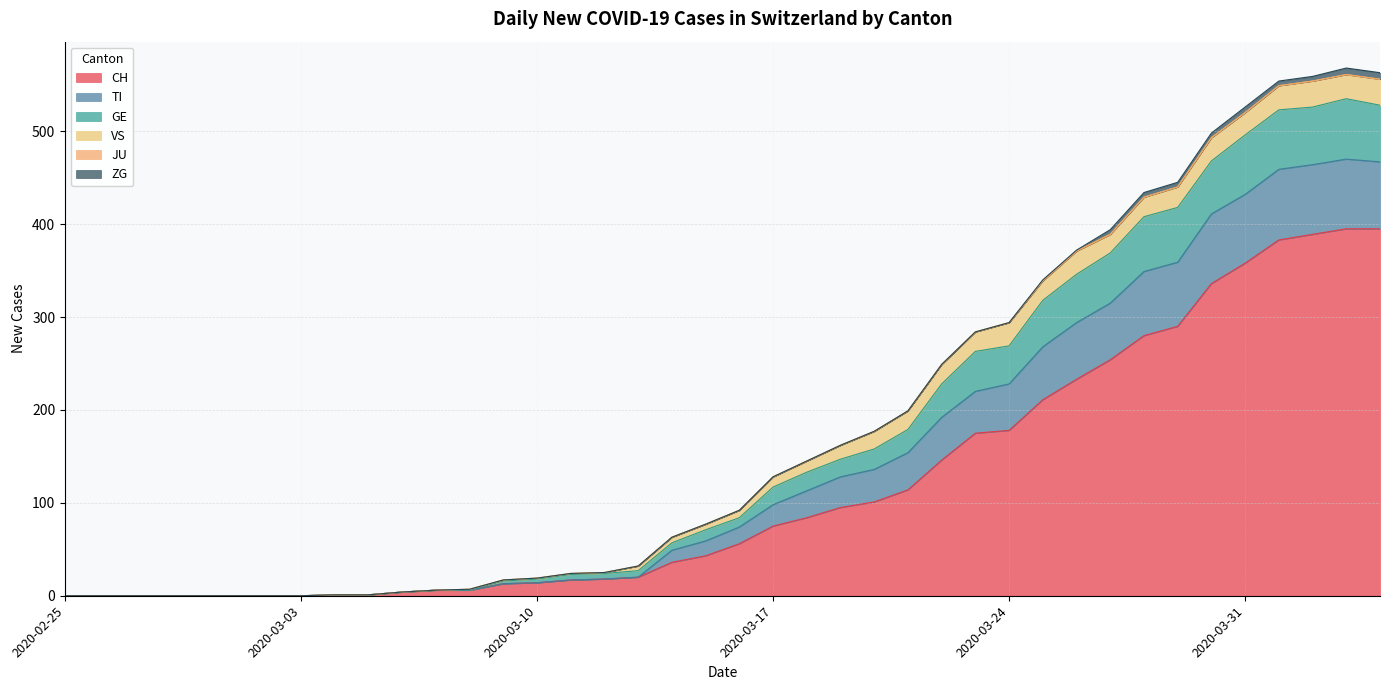

Rank the categories by TI value from highest to lowest.

2020-04-03, 2020-04-04, 2020-04-02, 2020-04-01, 2020-03-31, 2020-03-30, 2020-03-29, 2020-03-28, 2020-03-27, 2020-03-26, 2020-03-25, 2020-03-24, 2020-03-23, 2020-03-22, 2020-03-21, 2020-03-20, 2020-03-19, 2020-03-18, 2020-03-17, 2020-03-16, 2020-03-15, 2020-03-14, 2020-03-13, 2020-03-12, 2020-03-11, 2020-03-10, 2020-03-09, 2020-03-08, 2020-03-07, 2020-03-06, 2020-03-04, 2020-03-05, 2020-02-25, 2020-02-26, 2020-02-27, 2020-02-28, 2020-02-29, 2020-03-01, 2020-03-02, 2020-03-03